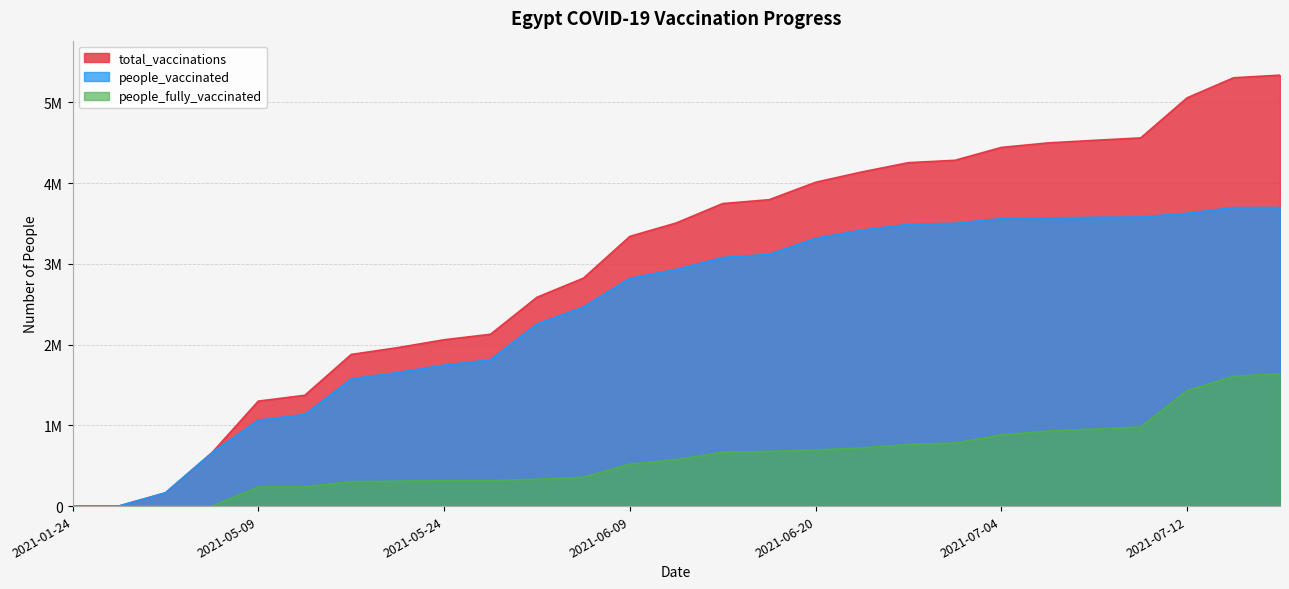

True or false: people_vaccinated and people_fully_vaccinated cross at least once.

False